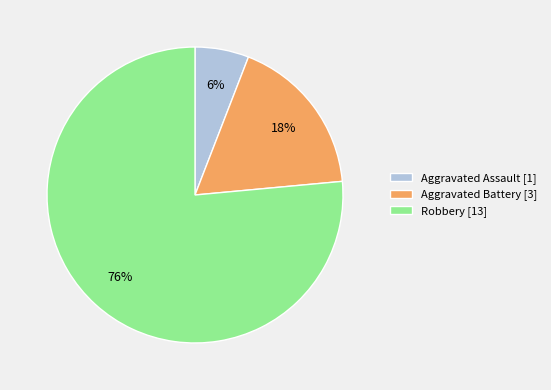

How many slices are in this pie chart?

3